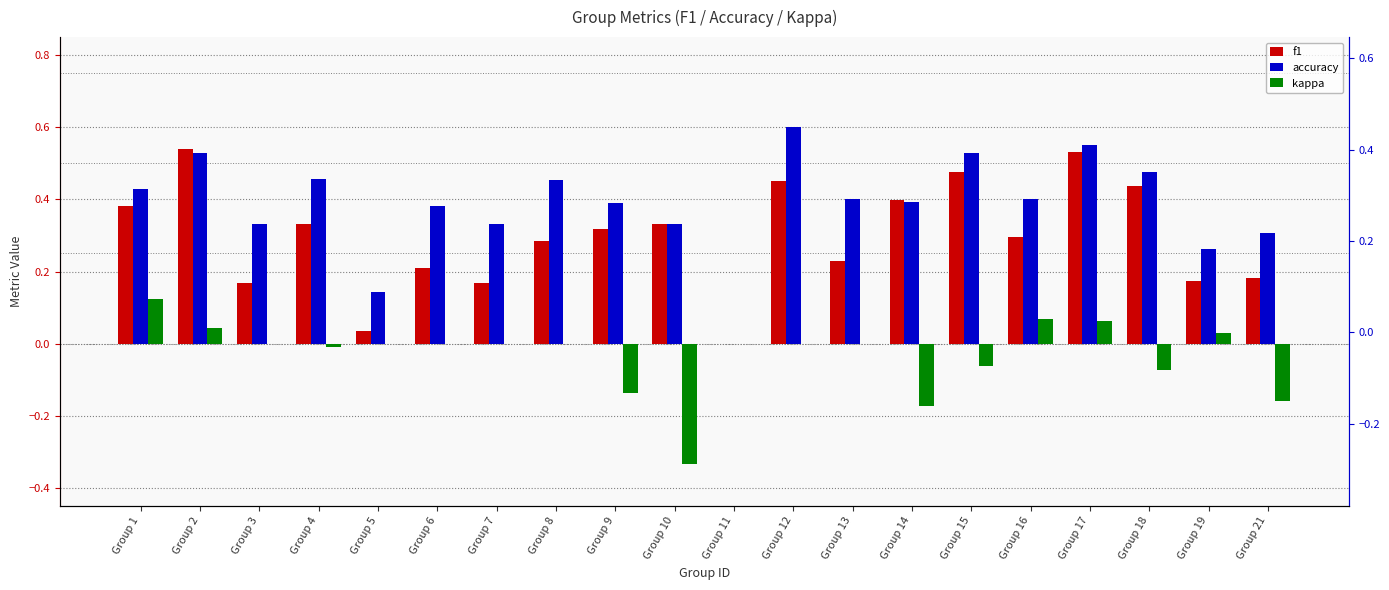

What is the average value of the f1 series?

0.3